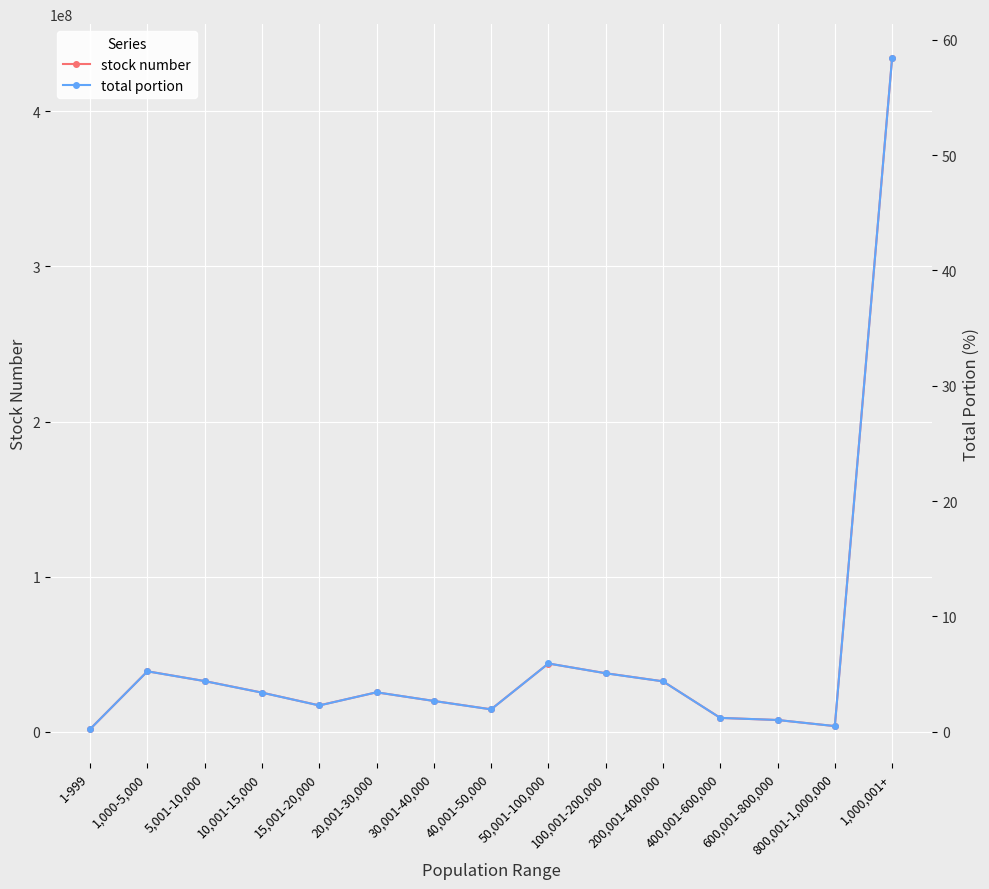

What are all the series names shown in the legend?

stock number, total portion